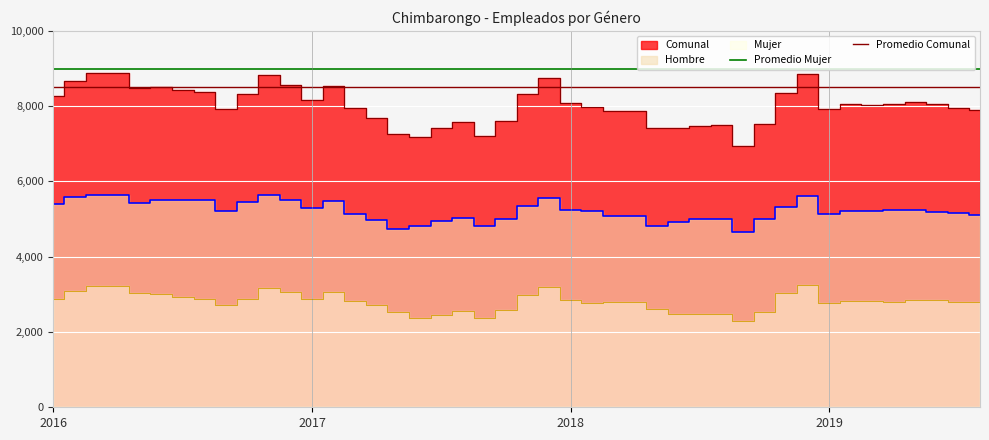

The value of Promedio Comunal at 2017 is 1721. True or false?

False